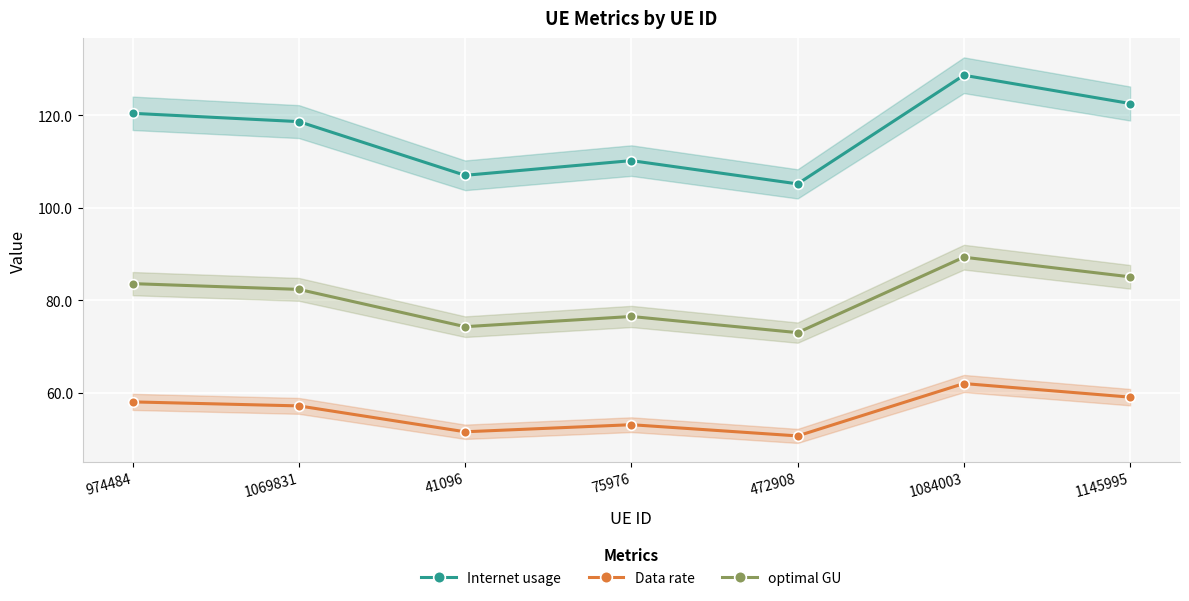

The value of optimal GU at 1145995 is 142.9. True or false?

False